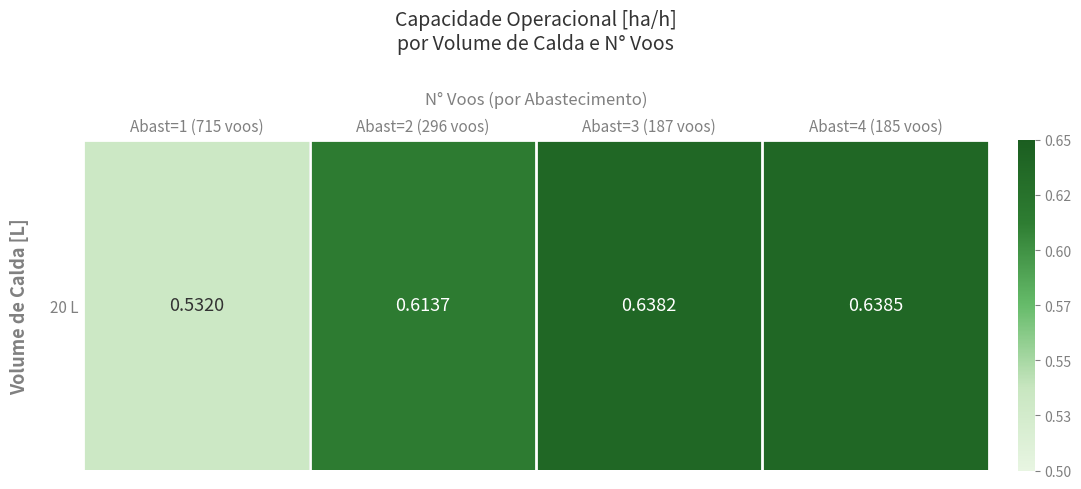

What is the sum of all values?

2.4